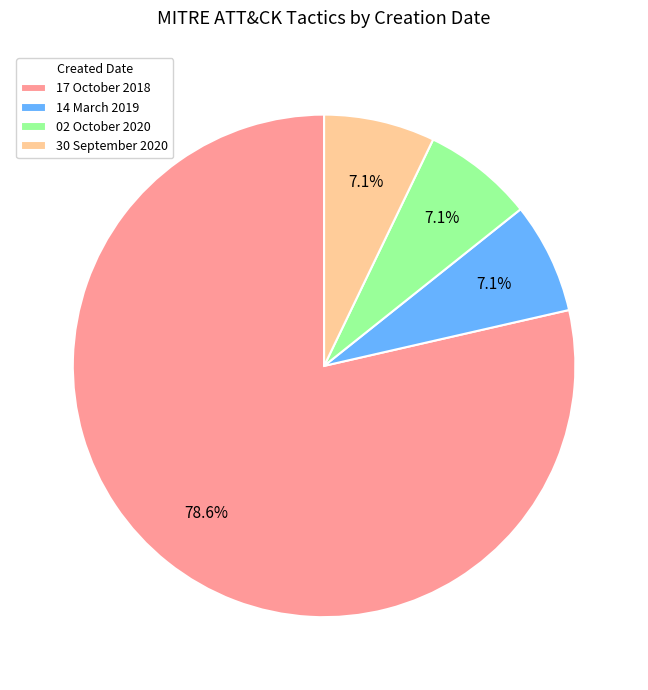

Does 17 October 2018 represent more than half of the total?

Yes